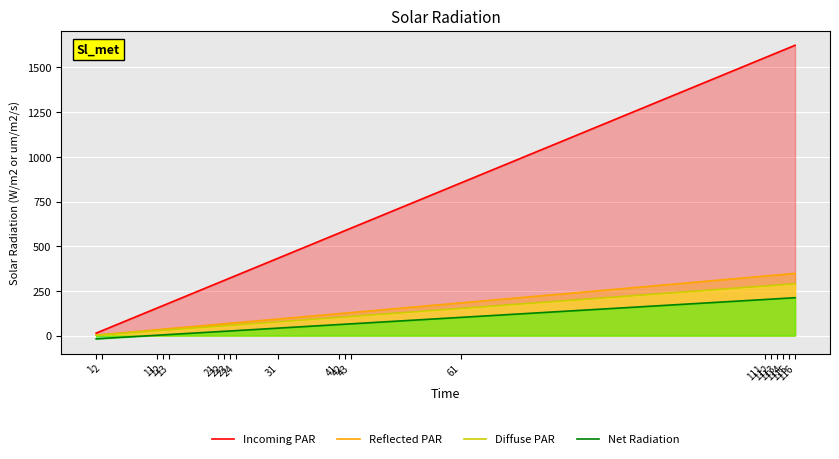

What is the smallest value displayed?

-18.0